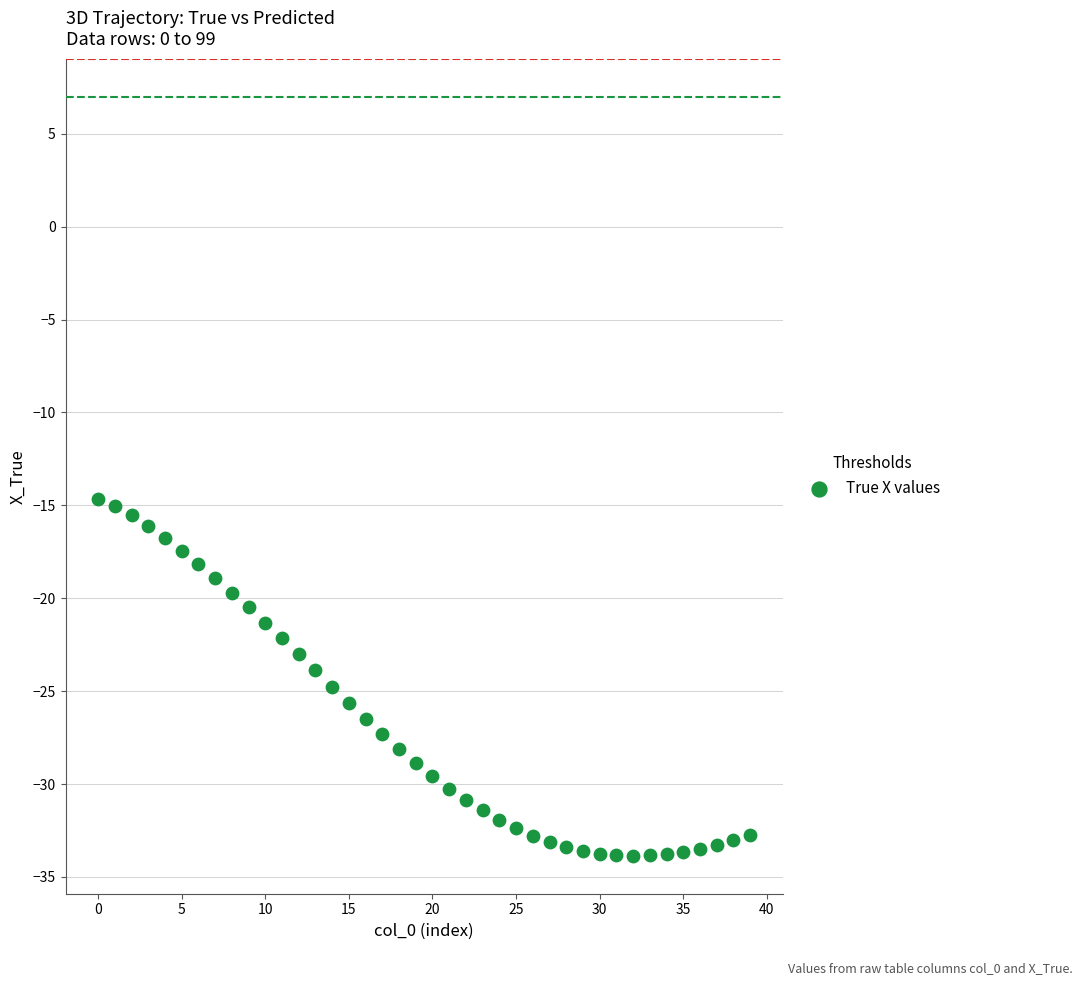

What is the range of Y values (max minus min)?

19.2